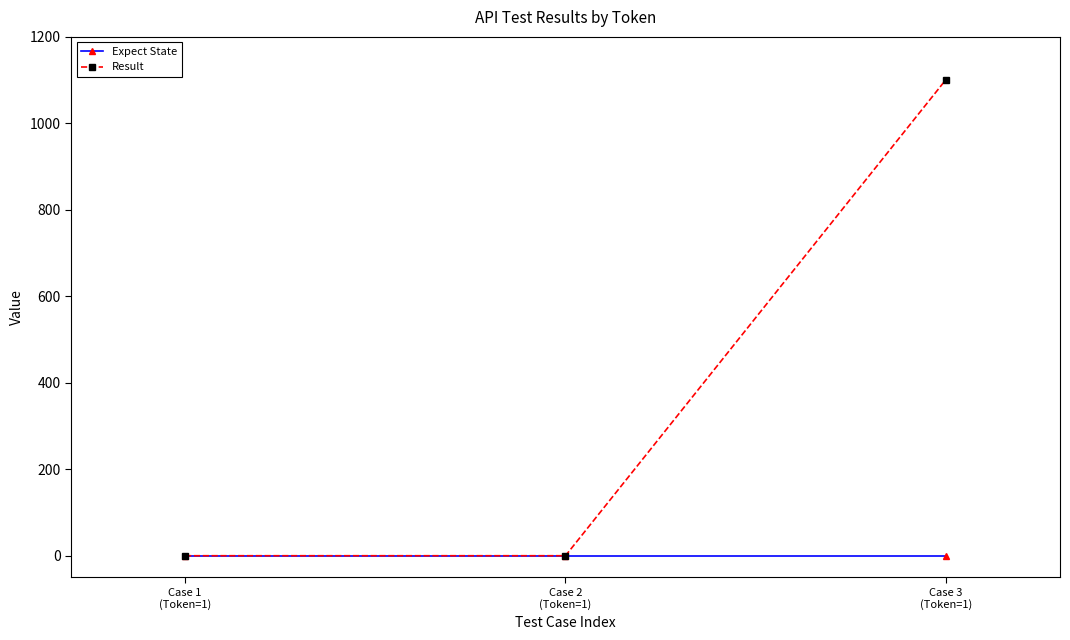

What are all the series names shown in the legend?

Expect State, Result